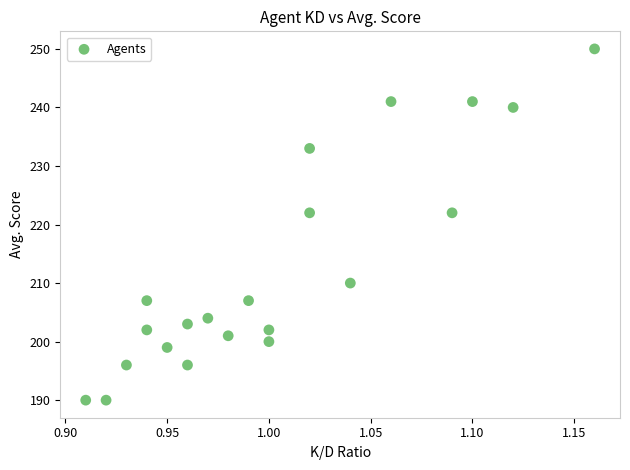

What is the range of Y values (max minus min)?

60